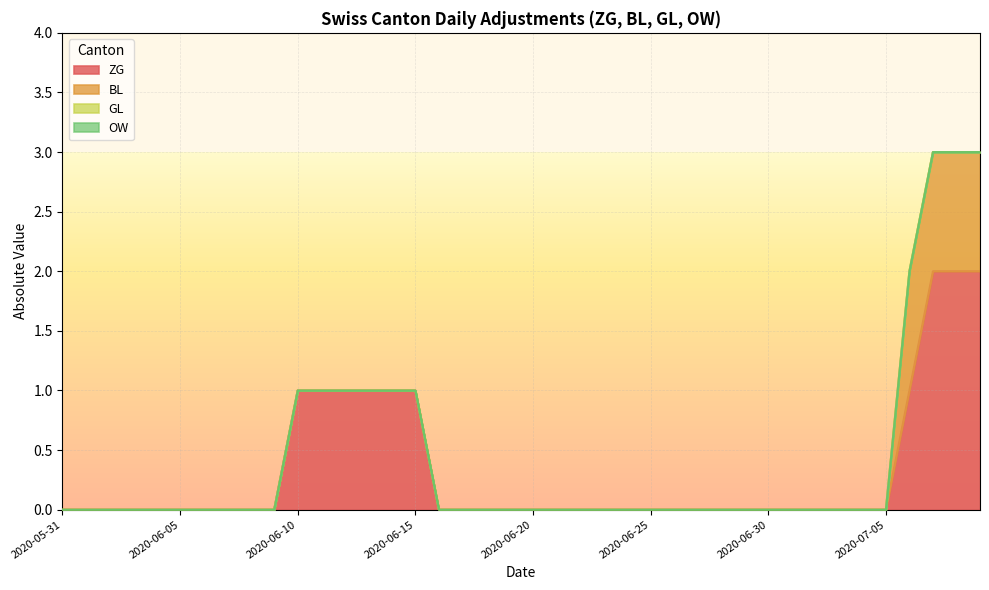

At which category is the sum across all series the highest?

2020-07-07